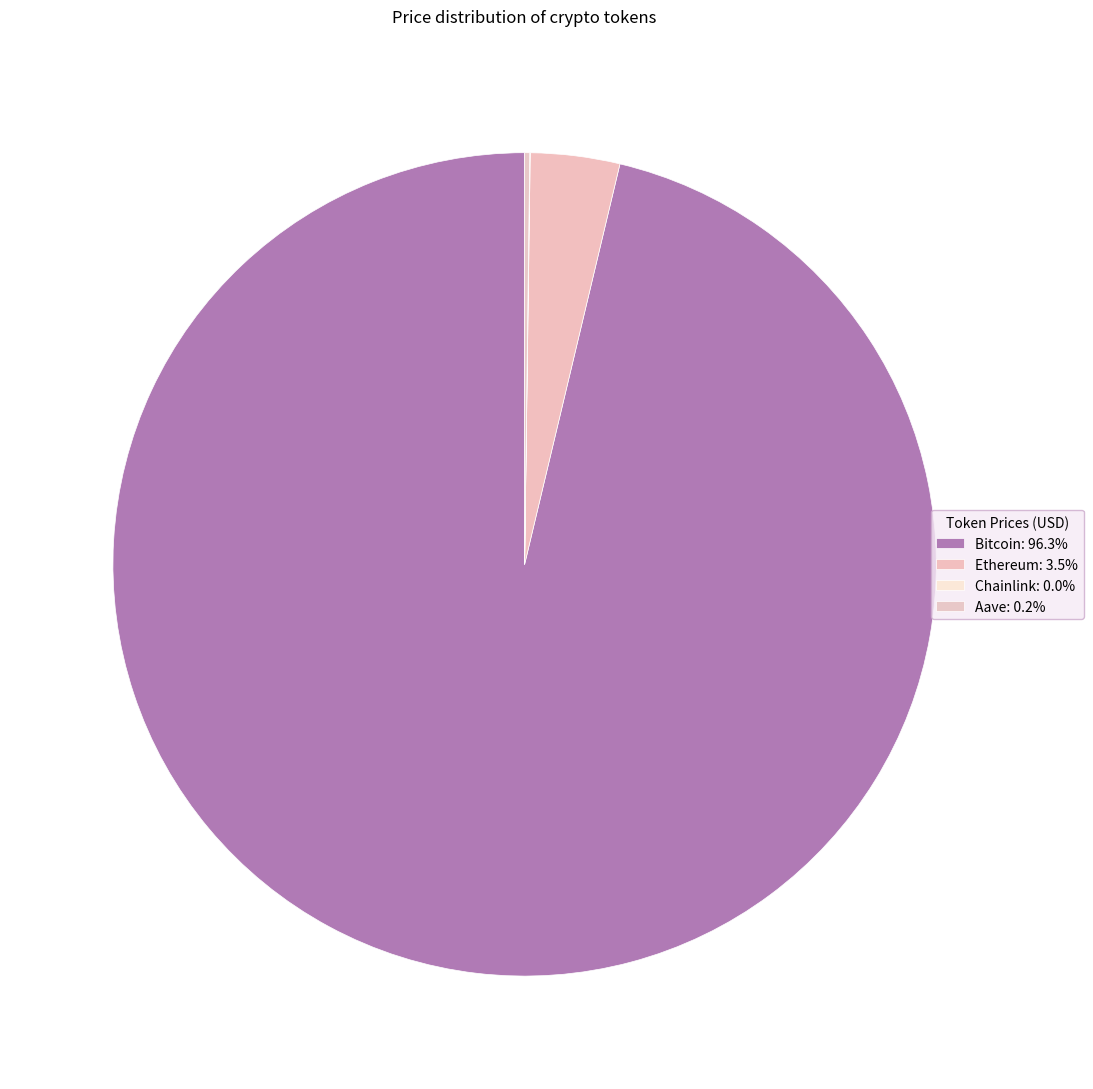

Which category has the smallest portion of the pie?

Chainlink